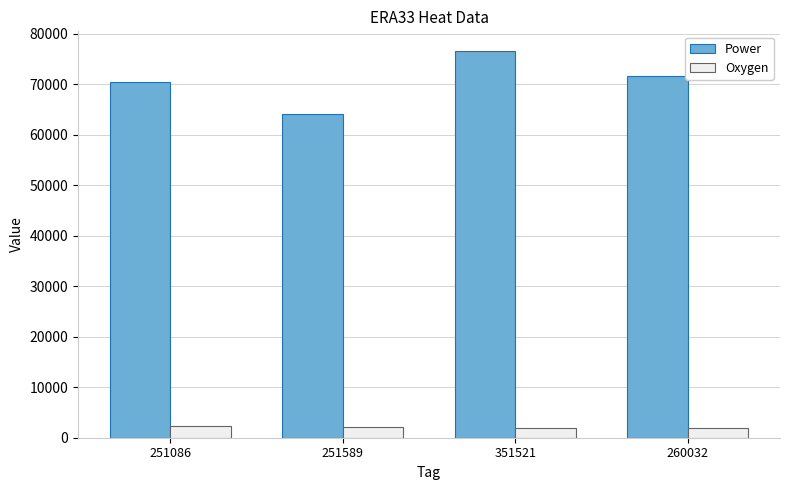

How many distinct data groups are displayed?

2